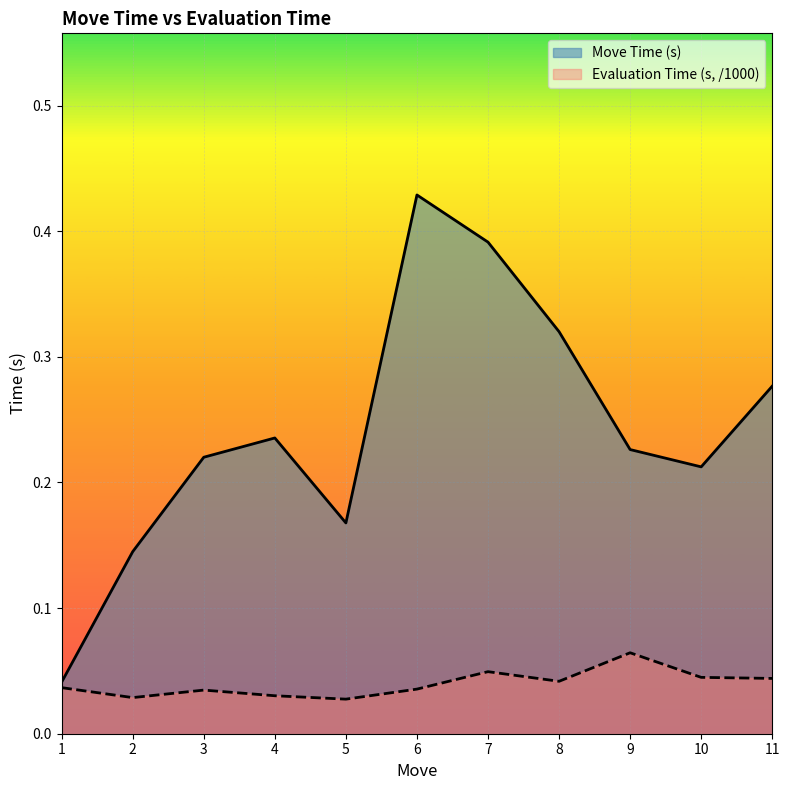

How many lines are shown in the chart?

2